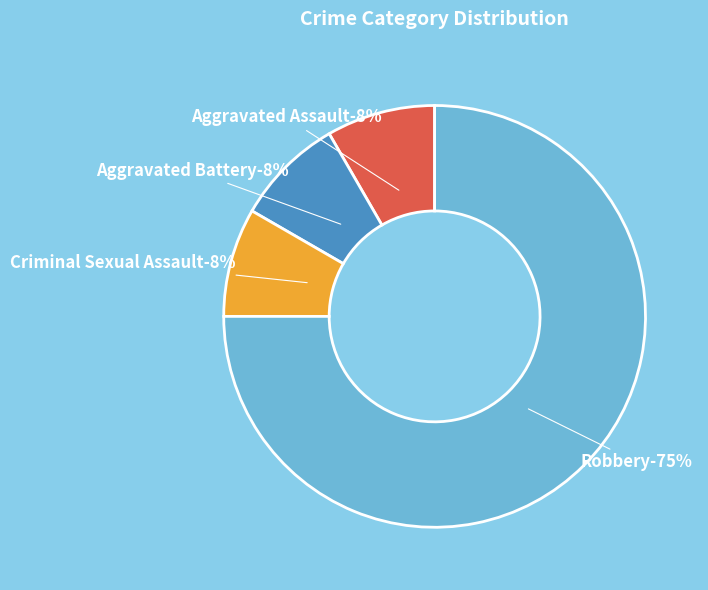

Rank the categories by value from highest to lowest.

Robbery, Aggravated Assault, Aggravated Battery, Criminal Sexual Assault